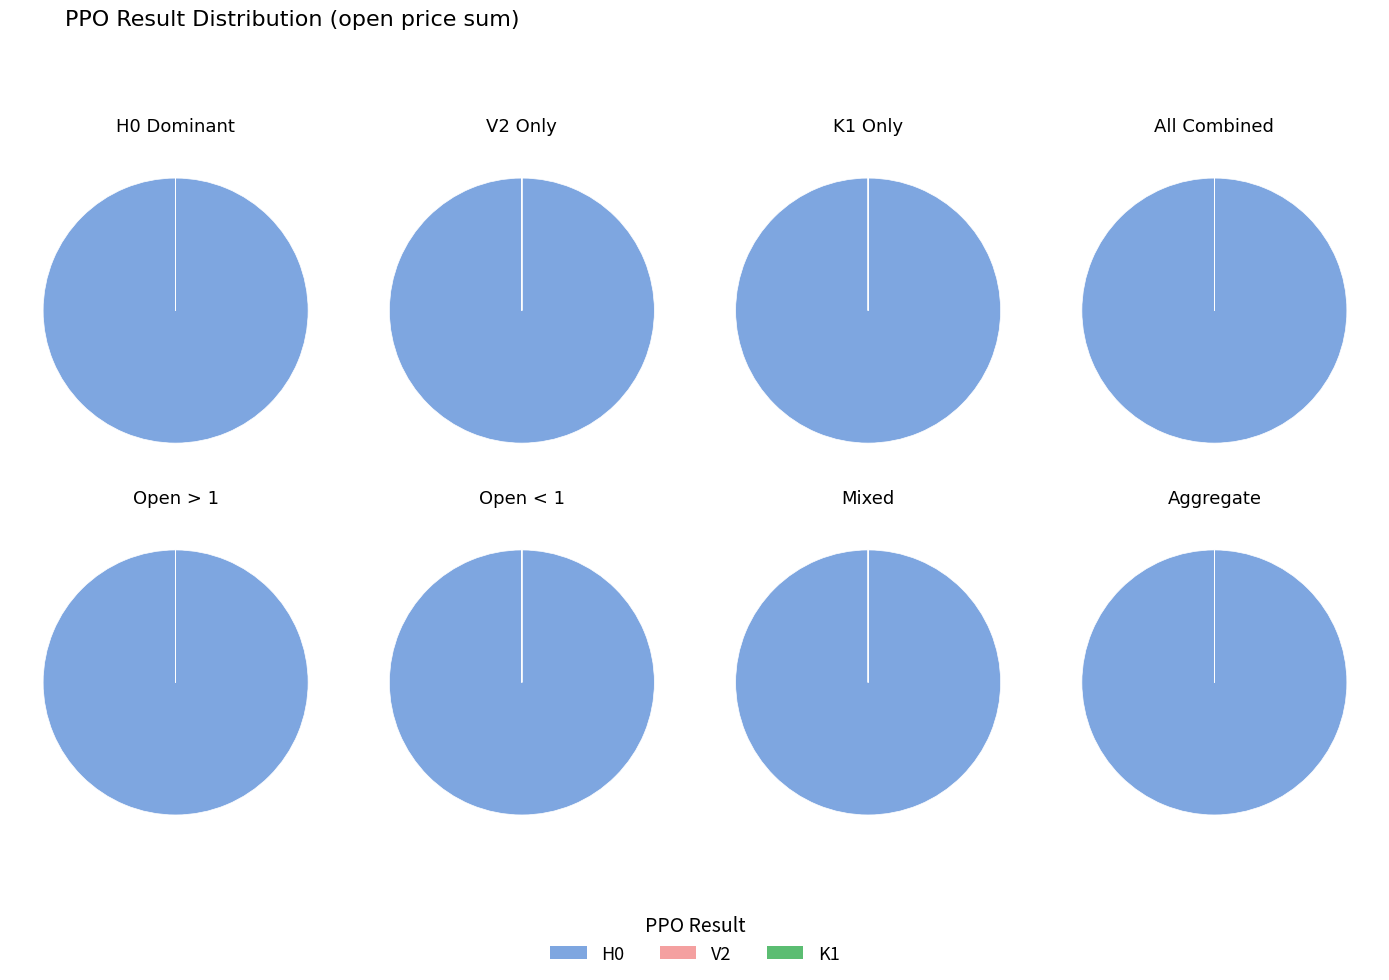

The H0 slice represents 100% of the pie. True or false?

True